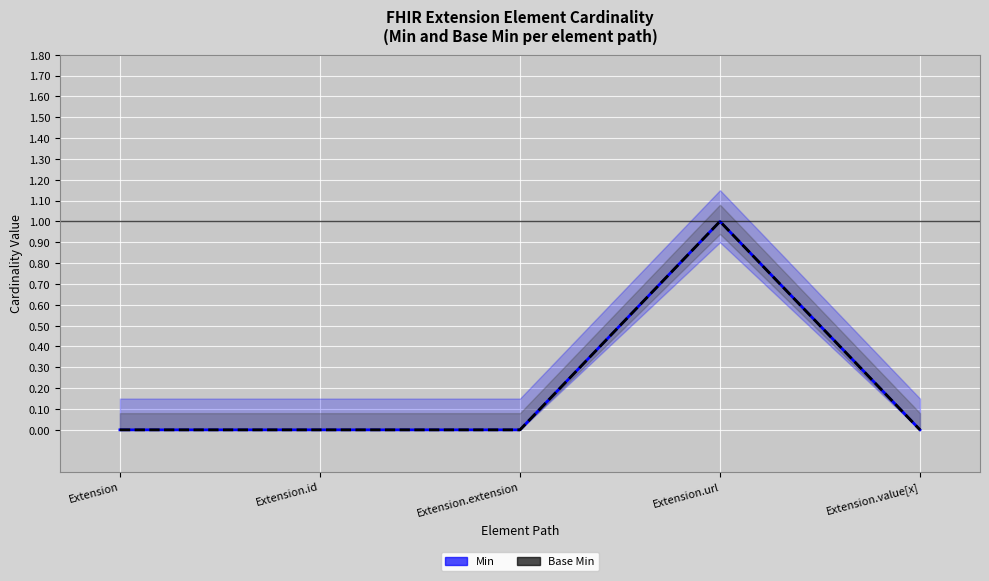

Reading right to left, transcribe all the data shown in this chart.

Min: 0	1	0	0	0
Base Min: 0	1	0	0	0